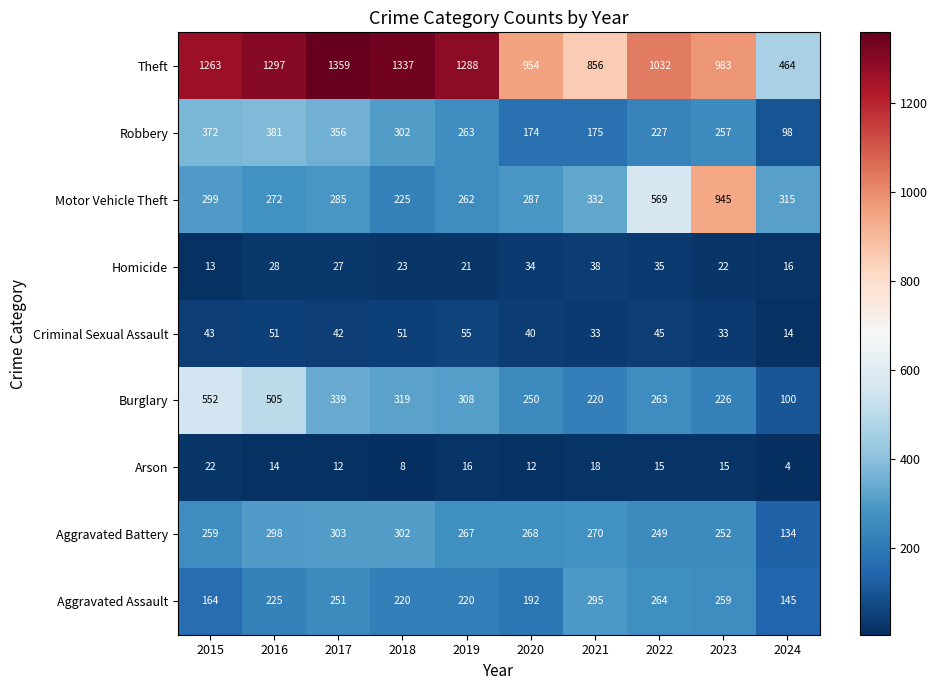

What is the difference between the maximum and second lowest values in the Robbery series?

207